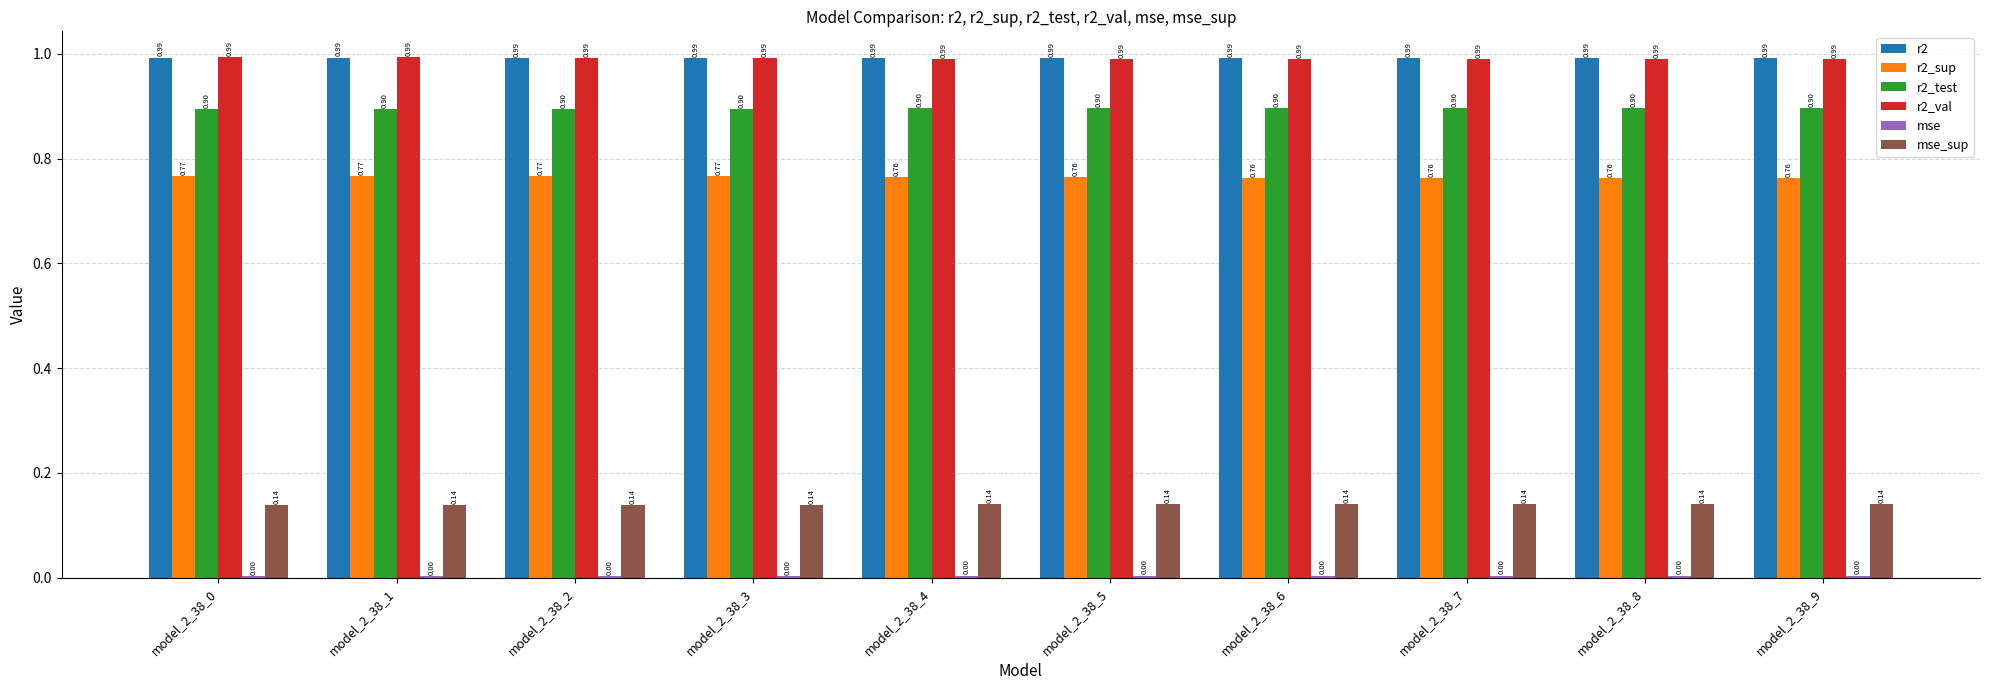

How many bars are there in each group?

6